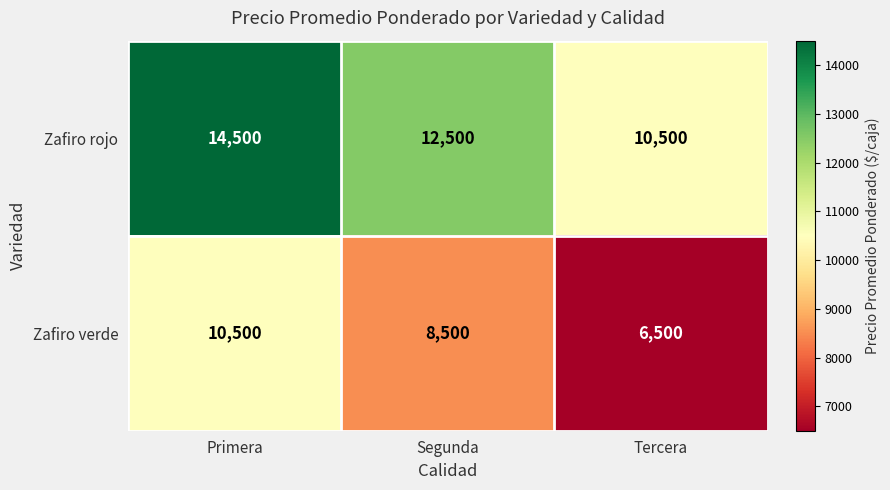

At Tercera, list the series in order from smallest to largest.

Zafiro verde, Zafiro rojo